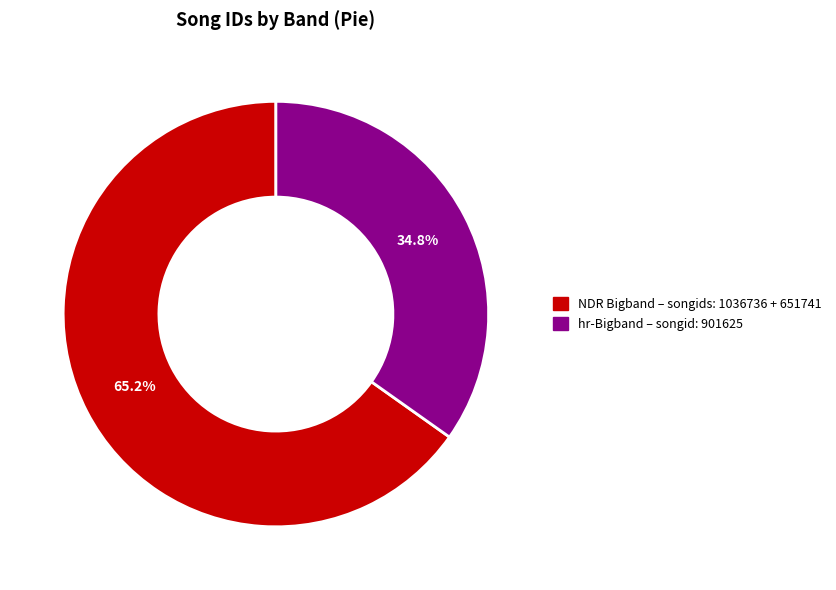

Is there a majority slice in this chart?

Yes